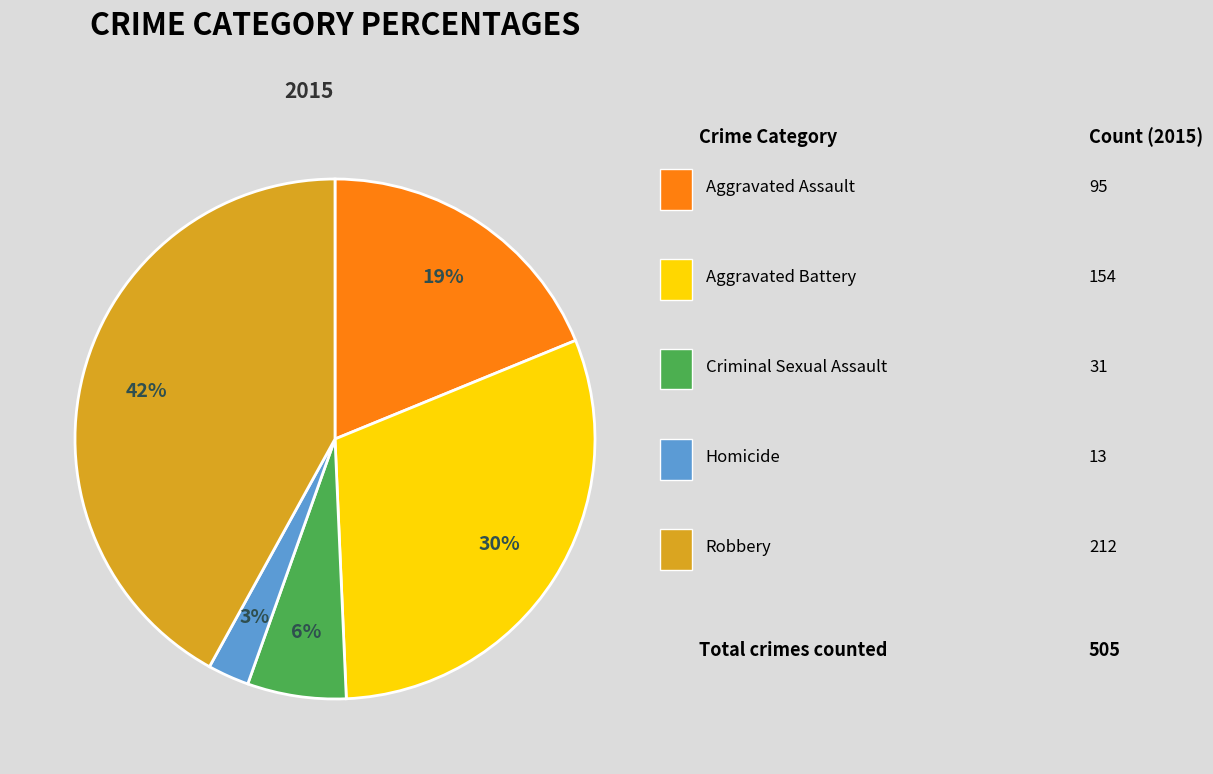

To the nearest percent, what is the difference between the largest and smallest slice percentages?

39%